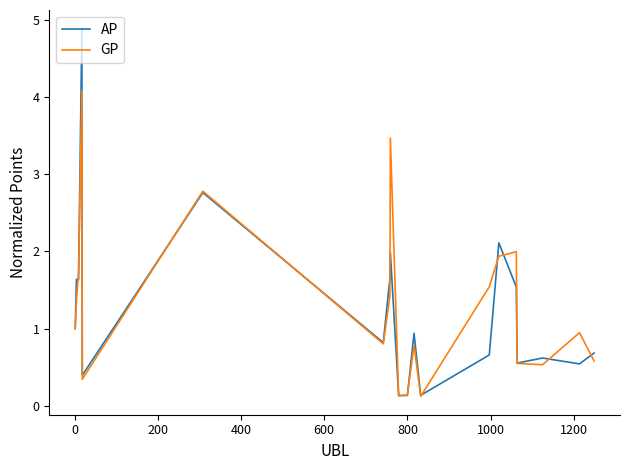

What is the smallest value displayed?

0.1